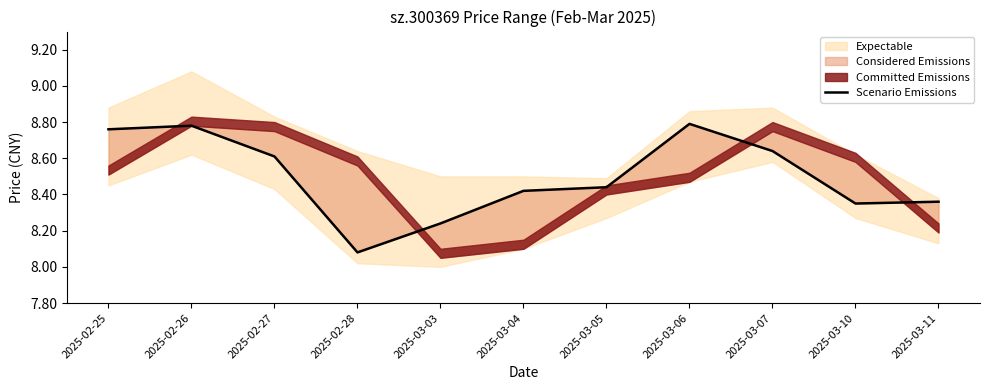

Is this an area chart (filled region under the line)?

No